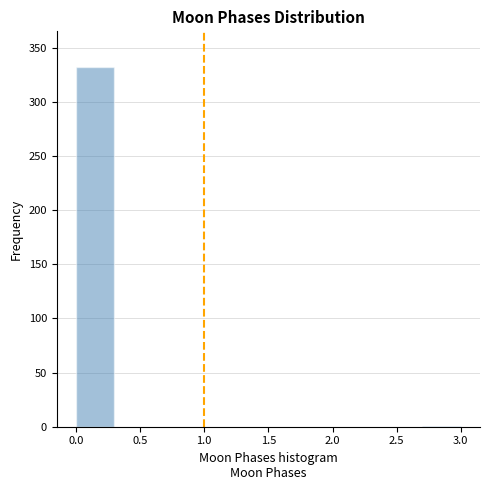

Which range on the x-axis has the tallest bar?

0.0 to 0.3